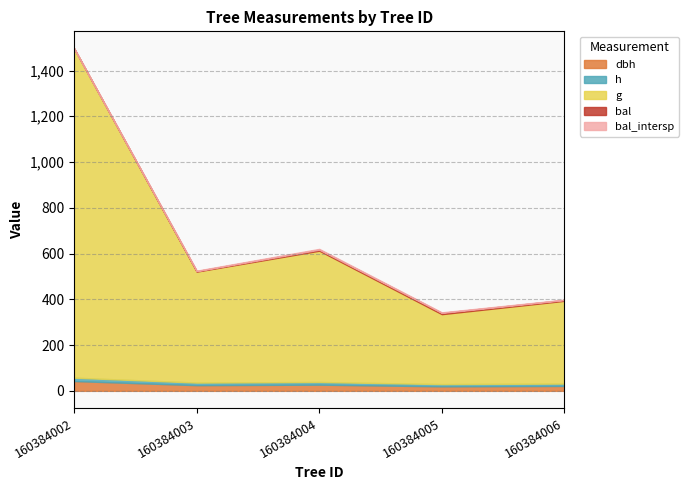

What is the maximum value for dbh?

42.8